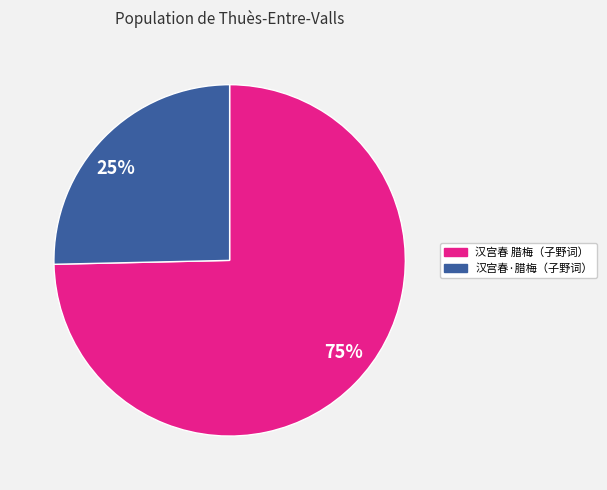

To the nearest percent, what is the average slice percentage?

50%